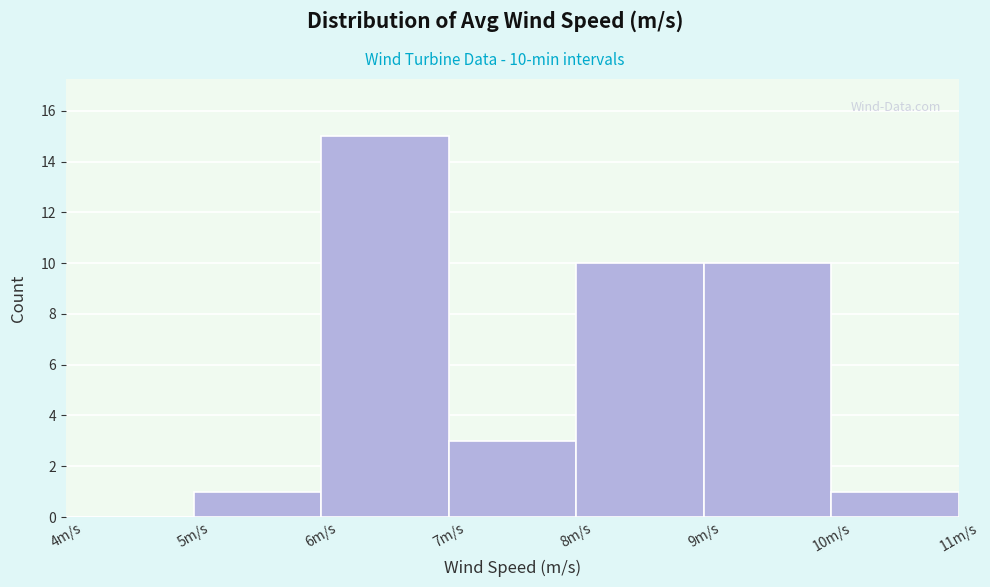

Over which range of the x-axis is the bar tallest?

6 to 7